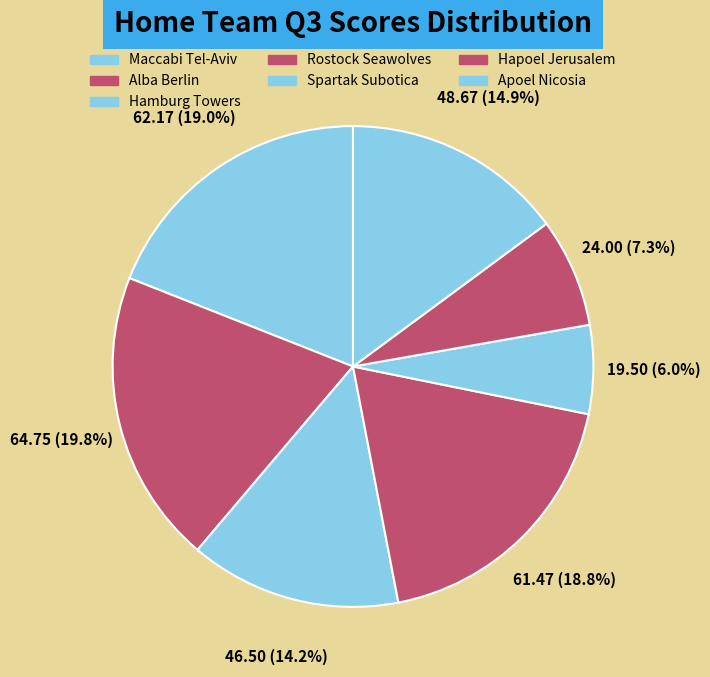

Is Rostock Seawolves the majority of the pie?

No